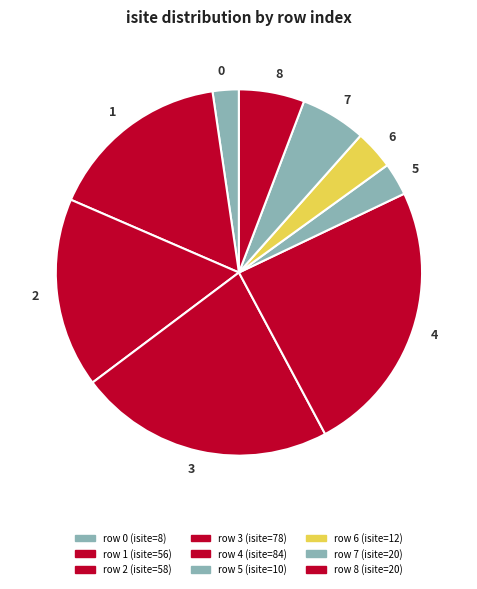

Between 6 and 0, which is larger?

6